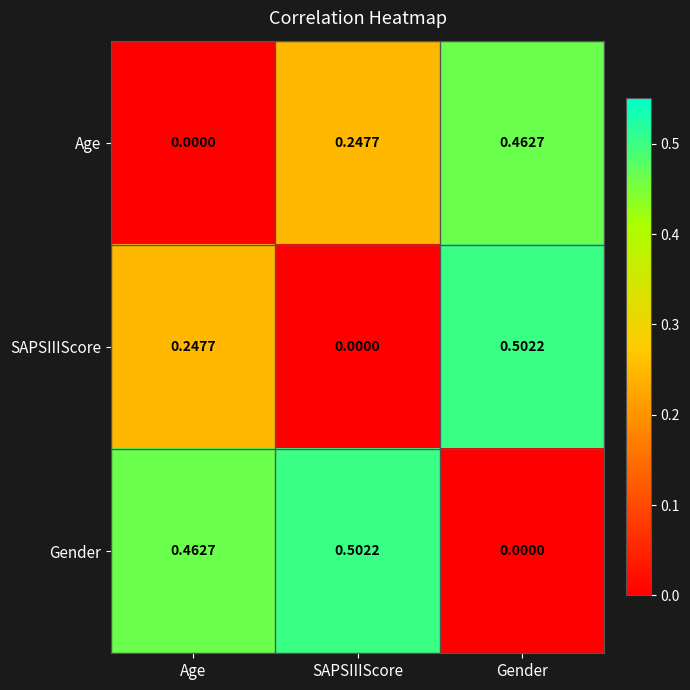

At SAPSIIIScore, list the series in order from smallest to largest.

SAPSIIIScore, Age, Gender